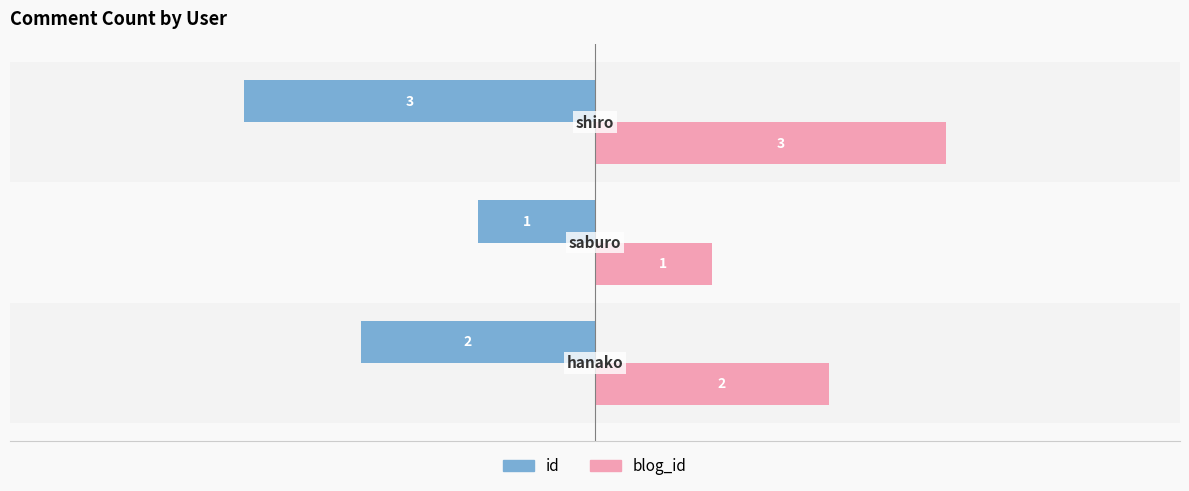

What is the maximum value shown in the chart?

3